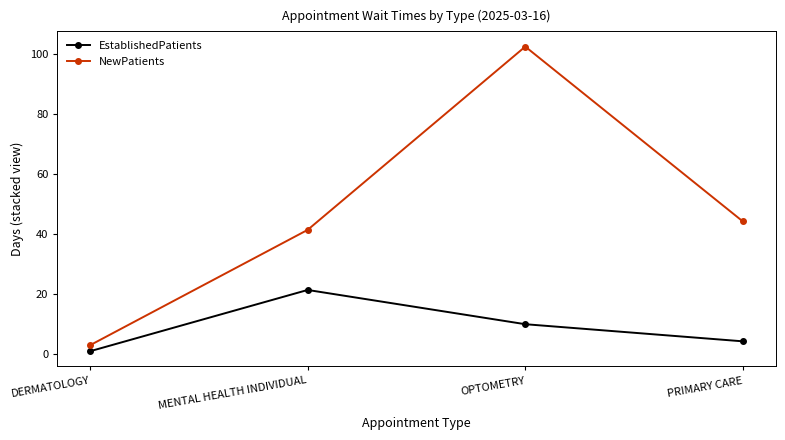

True or false: NewPatients and EstablishedPatients intersect in this chart.

False